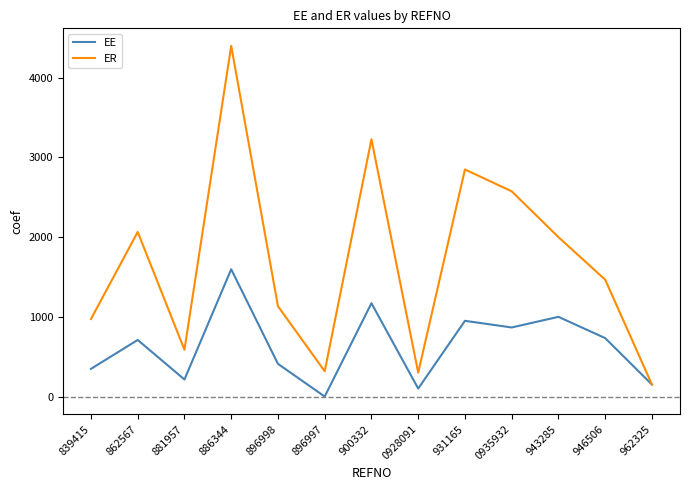

How many lines are shown in the chart?

2